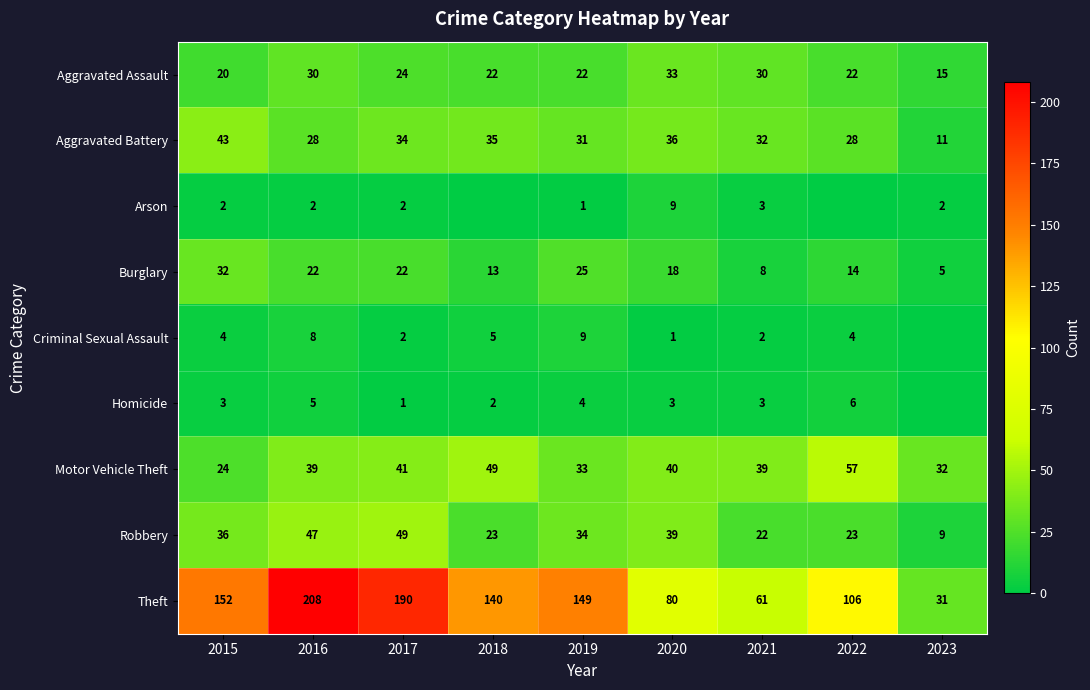

Between 2021 and 2019, which is larger?

2021